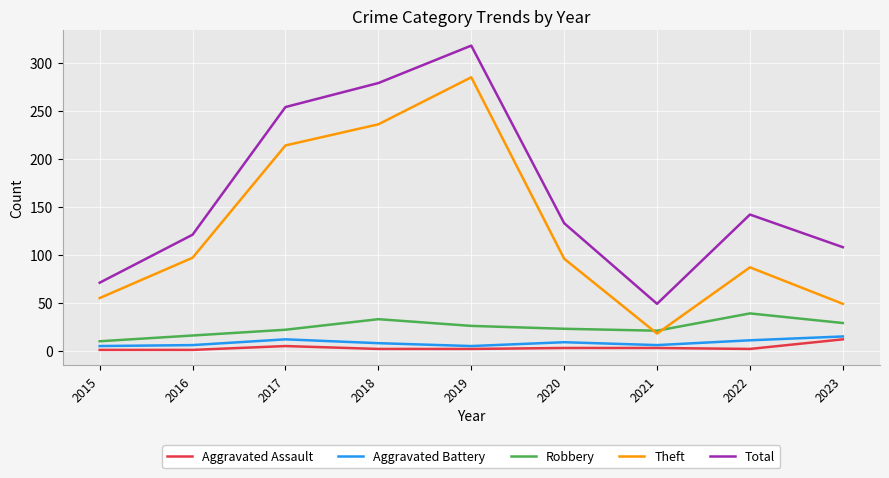

What is the total value across all series at 2016?

241